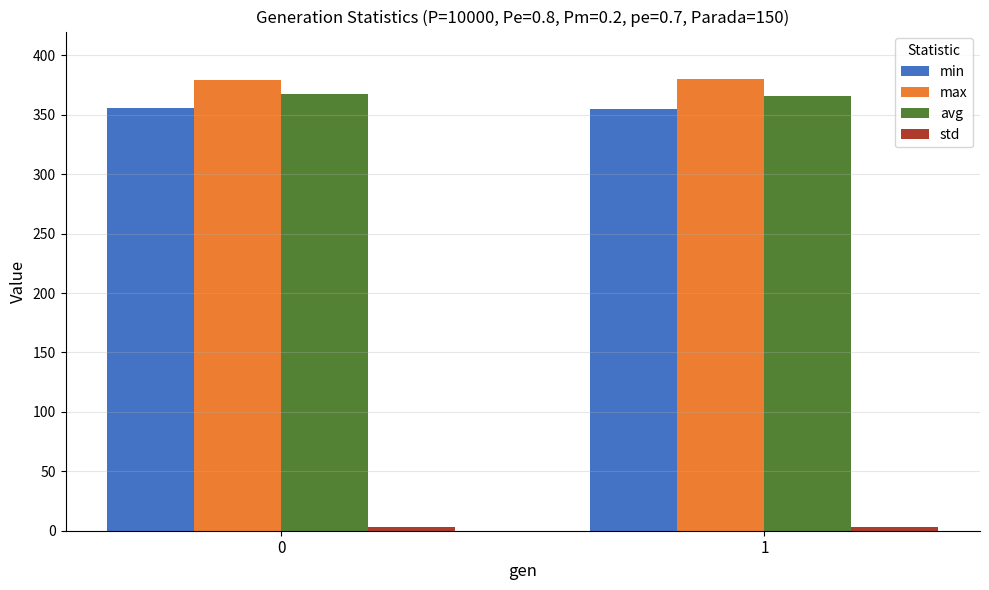

What is the value of the max bar at the 1st from the left?

379.4